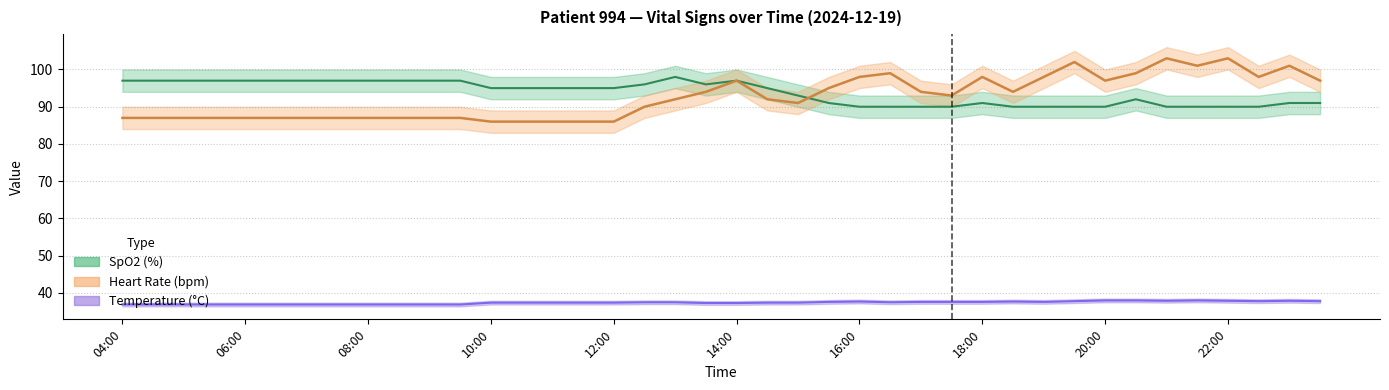

What position from the right is 14:30?

19